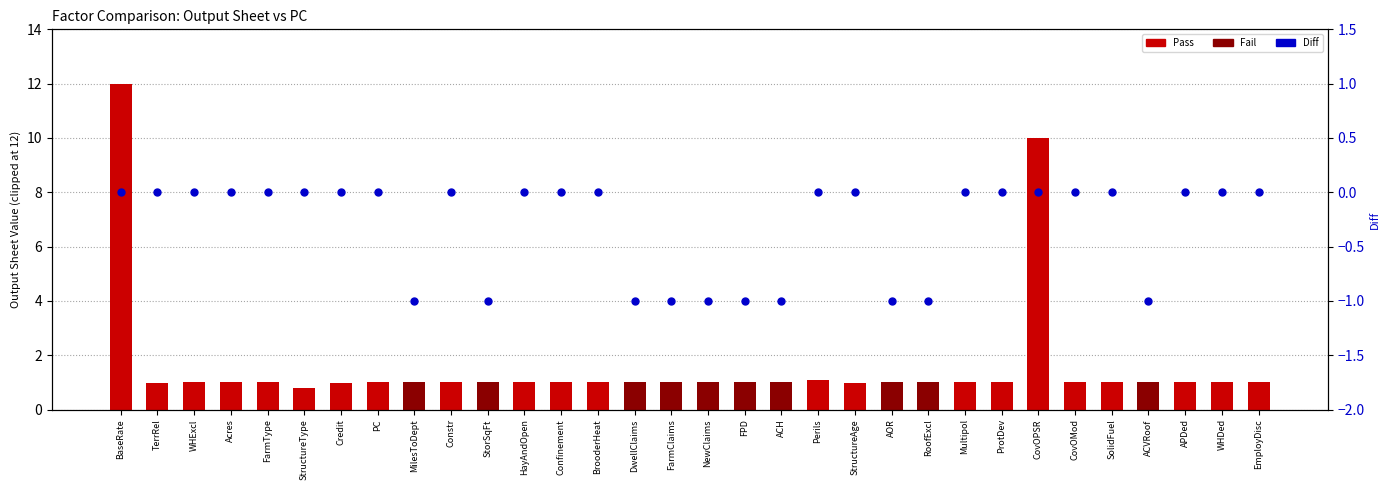

Which series contains the lowest Y value?

Diff